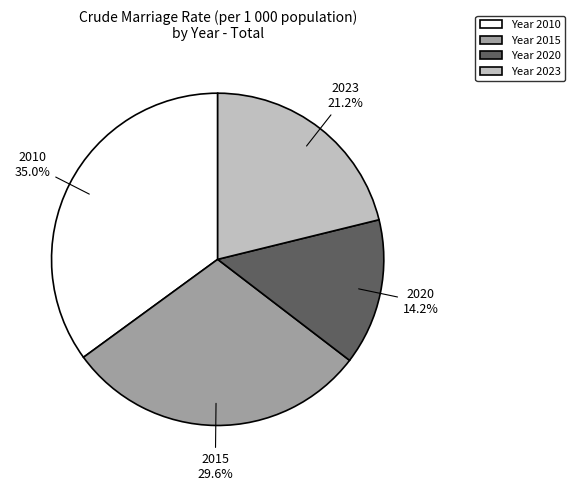

Rank the categories by value from highest to lowest.

2010, 2015, 2023, 2020